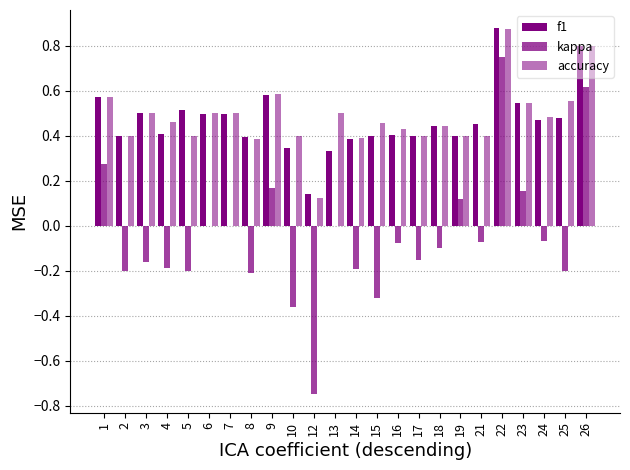

What is the difference between the maximum and minimum values in the accuracy series?

0.8